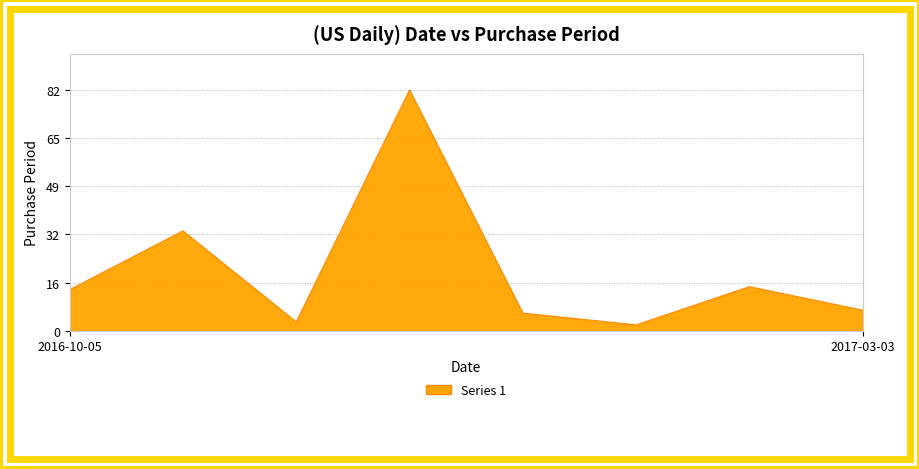

What is the maximum value shown in the chart?

82